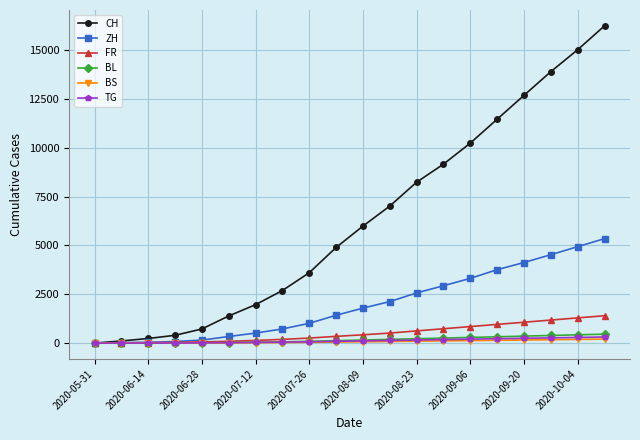

Which series has the largest total across all categories?

CH